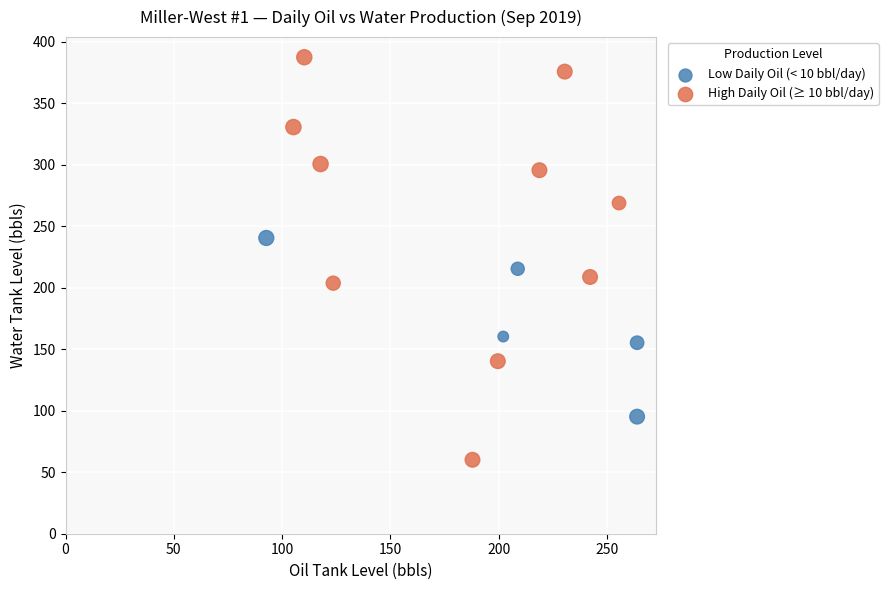

Which series contains the highest Y value?

High Daily Oil (≥ 10 bbl/day)